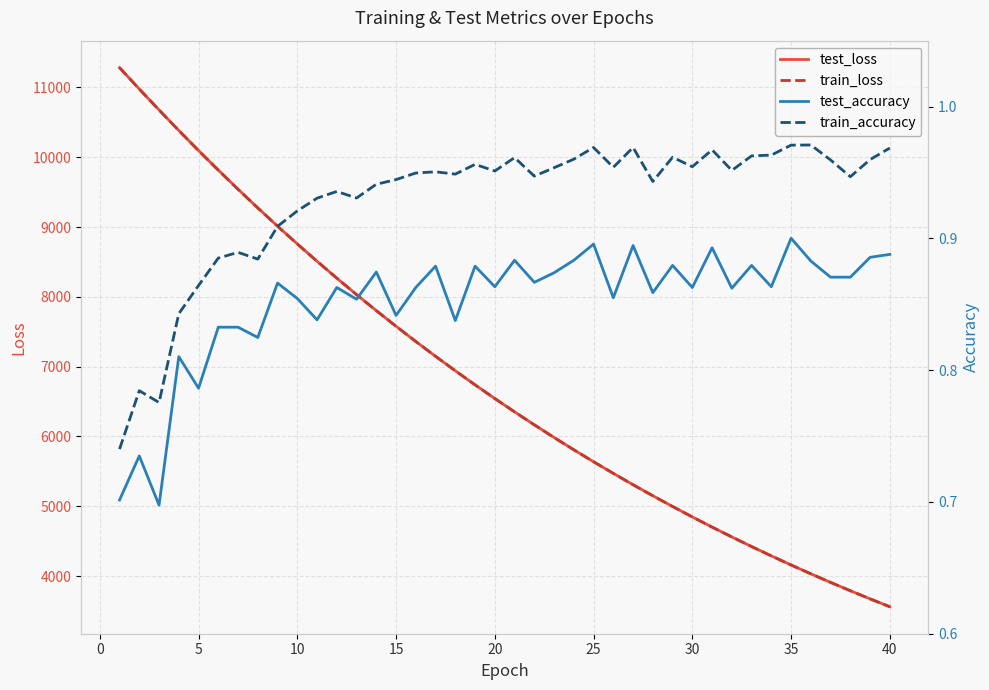

The value of test_loss at 5 is 10096.3. True or false?

True